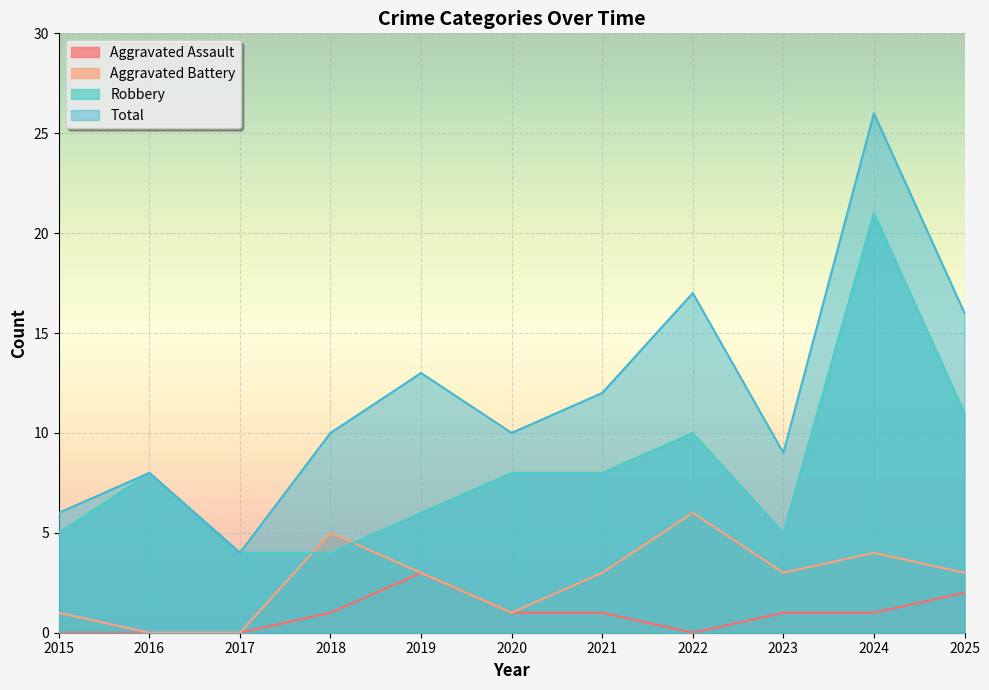

Is the value of Aggravated Assault at 2024 greater than the value of Robbery at 2024?

No